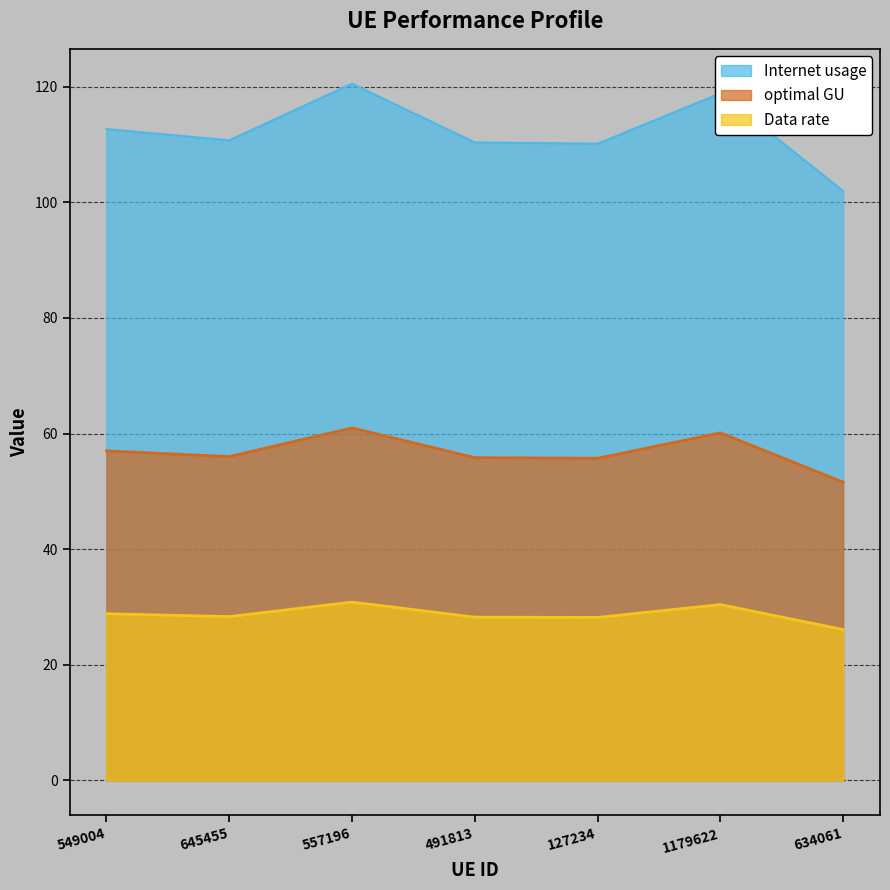

Is it true that optimal GU equals 24.2 at 549004?

False